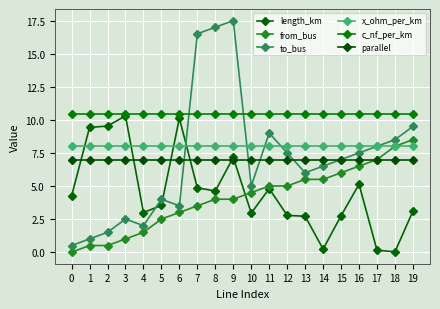

Which series changed the most between 3 and 19?

from_bus